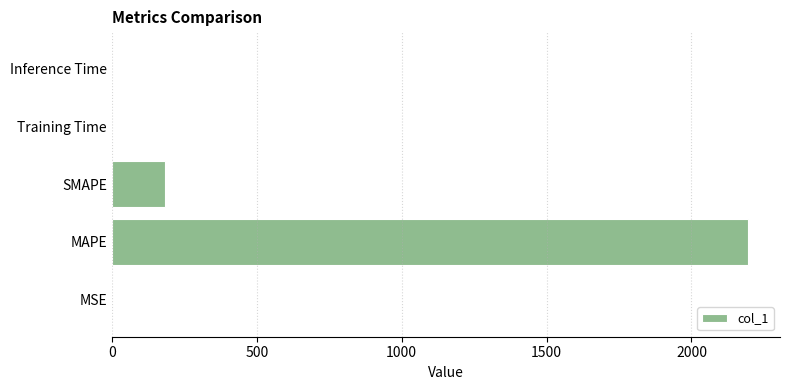

What is the sum of all values?

2379.0